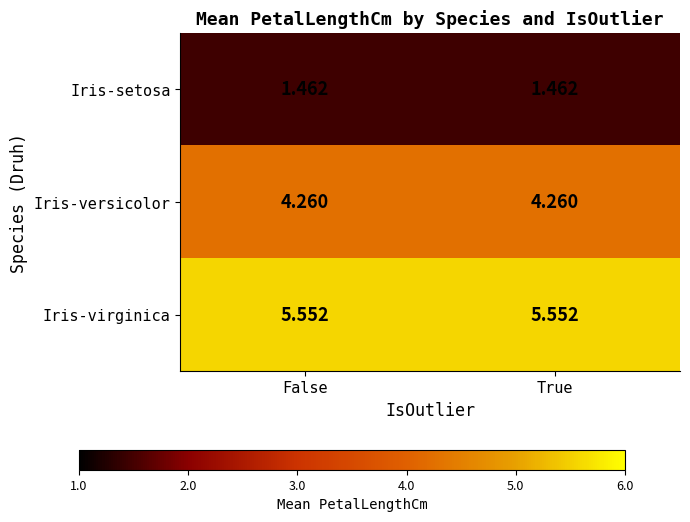

Is the value of Iris-virginica at False greater than the value of Iris-setosa at False?

Yes